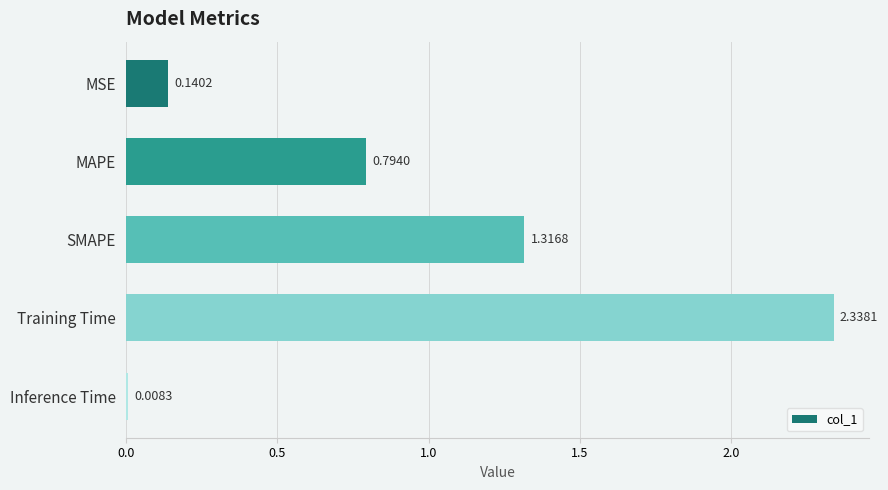

Does the chart contain any negative values?

No